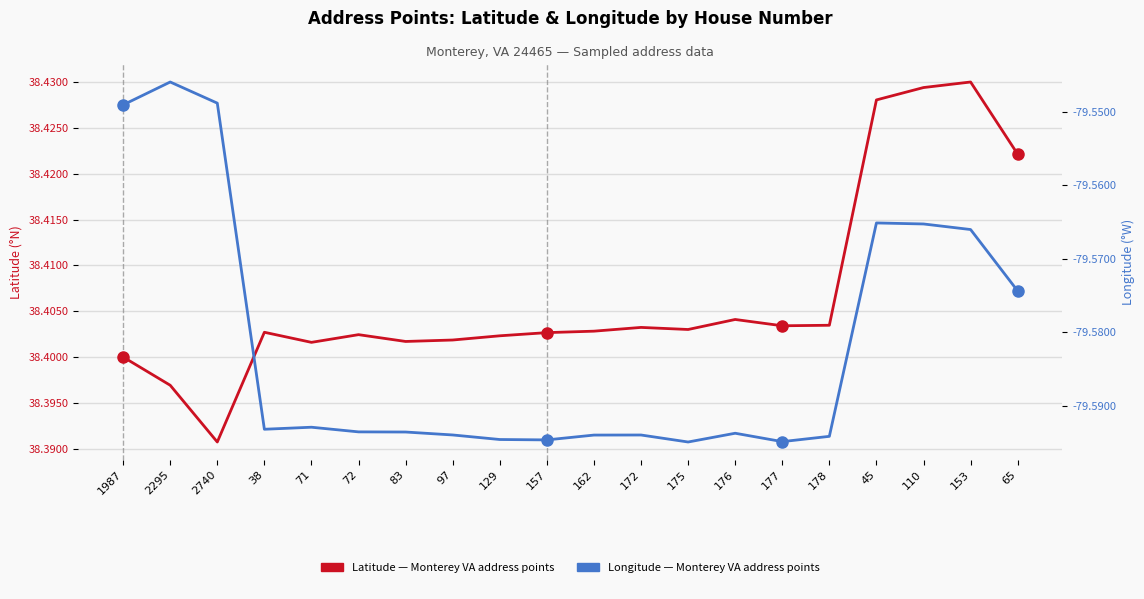

True or false: Latitude has a value of 55.0 at 129.

False